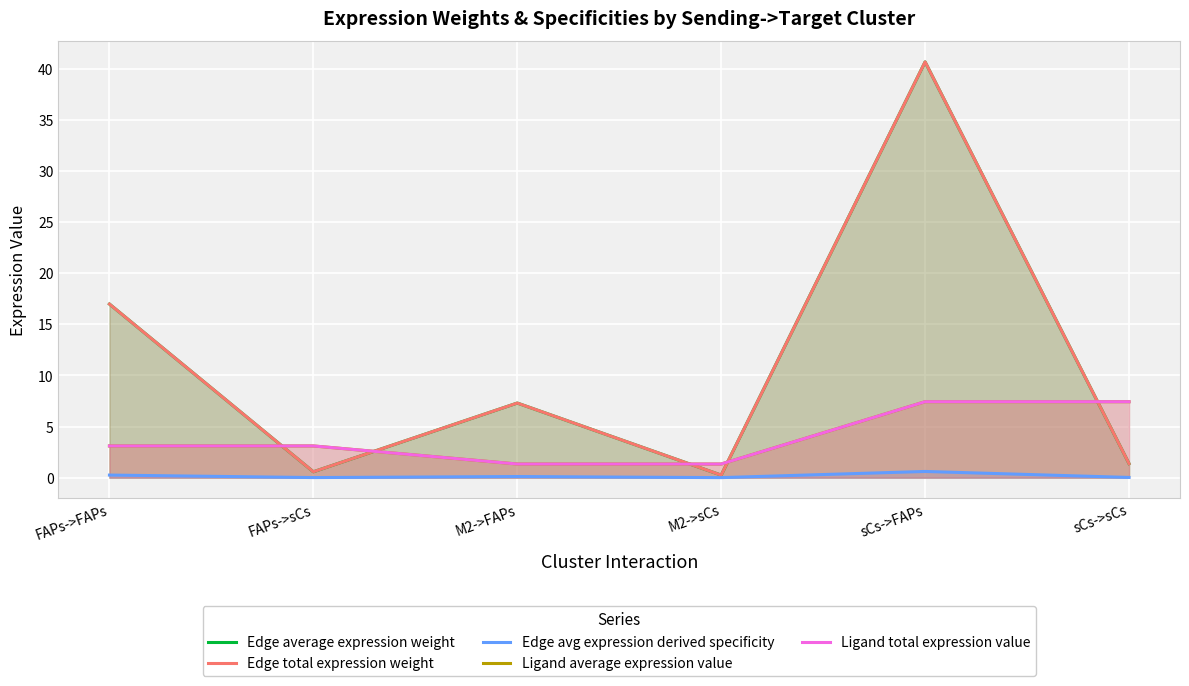

At which category does the chart reach its peak across all series?

sCs->FAPs